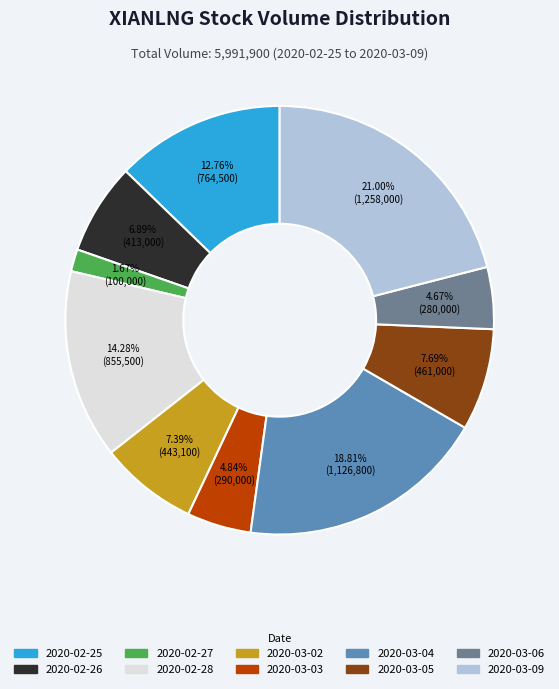

What percentage is NOT represented by 2020-02-26?

93.1%